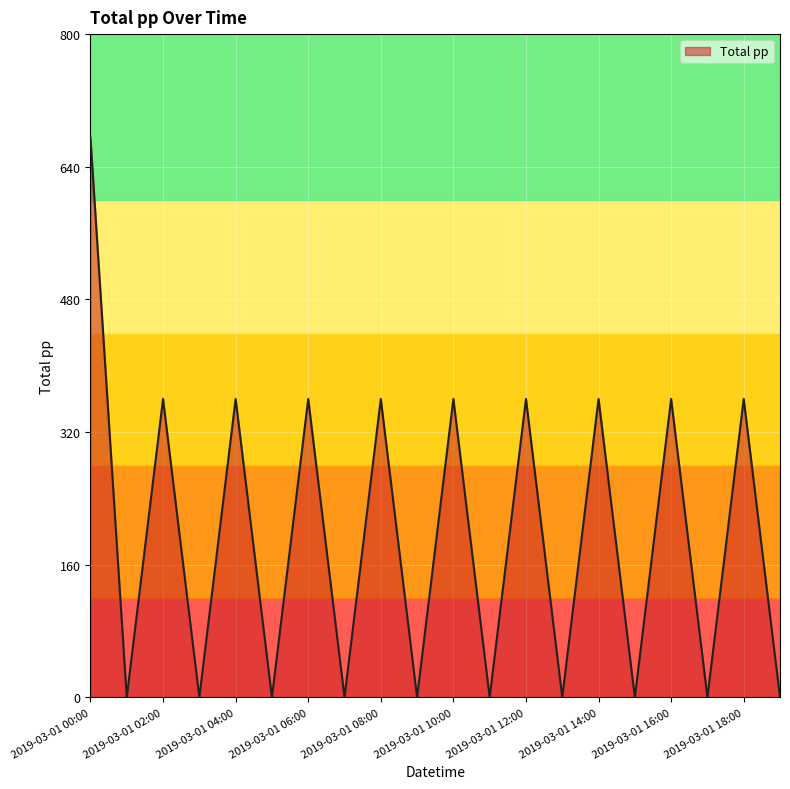

What is the sum of all values?

3915